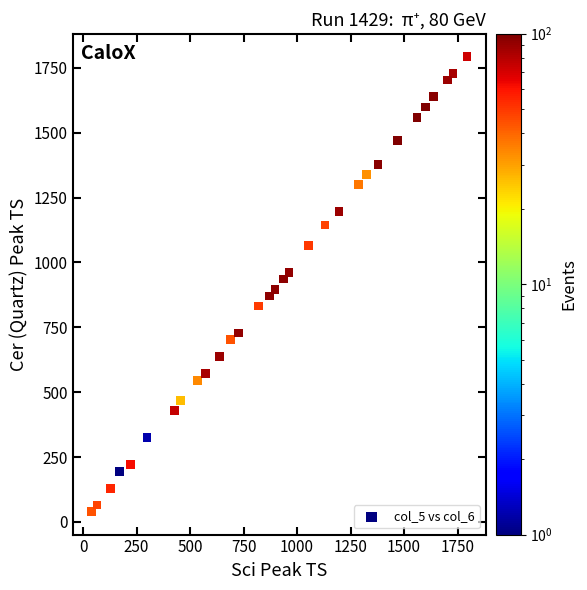

What is the range of X values (max minus min)?

1755